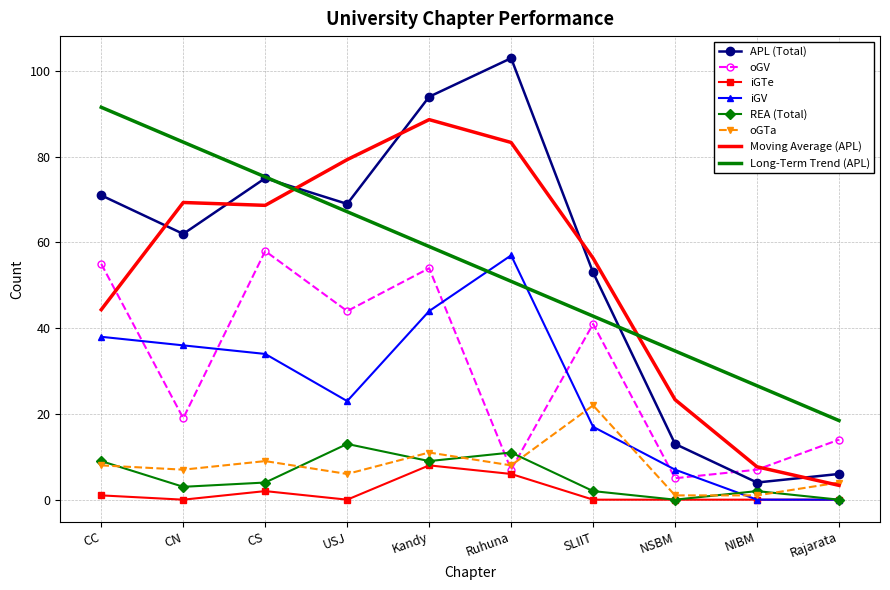

What is the sum of the oGV values at NSBM and Rajarata?

19.0